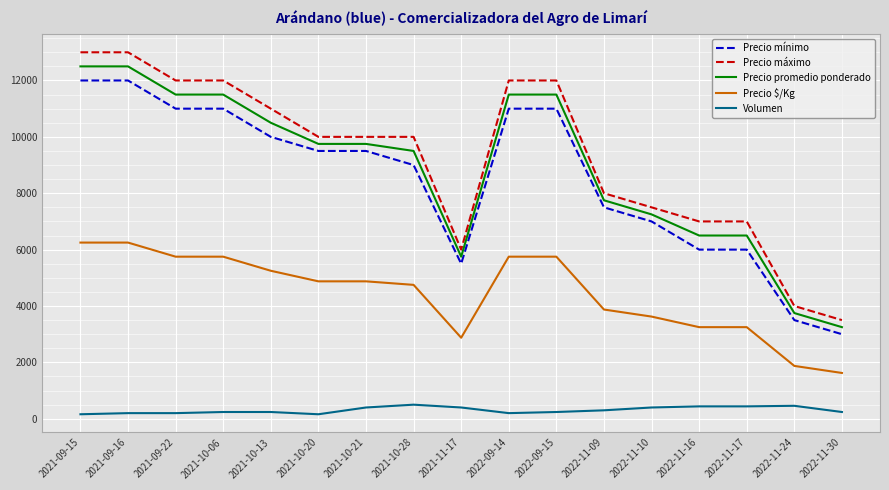

What is the smallest value displayed?

160